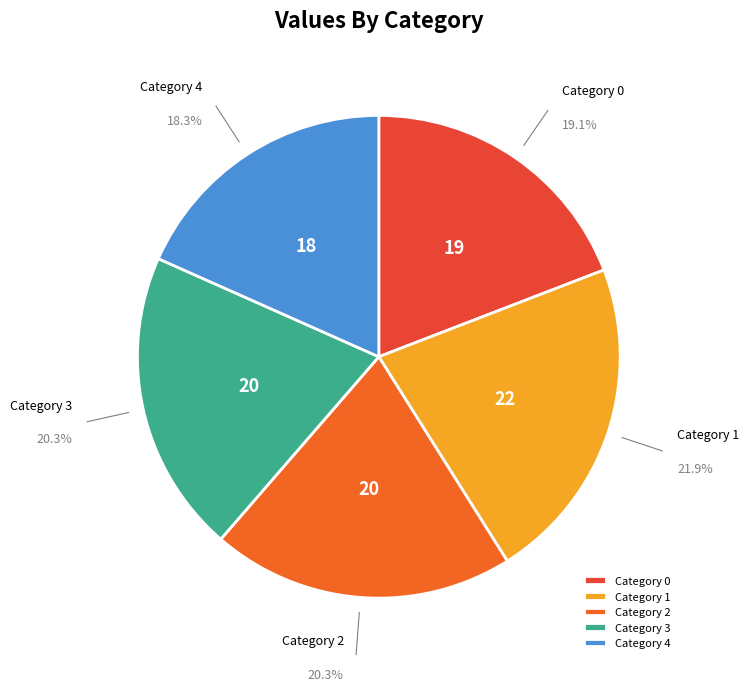

Approximately how many times larger is the value at Category 2 compared to Category 1?

0.9